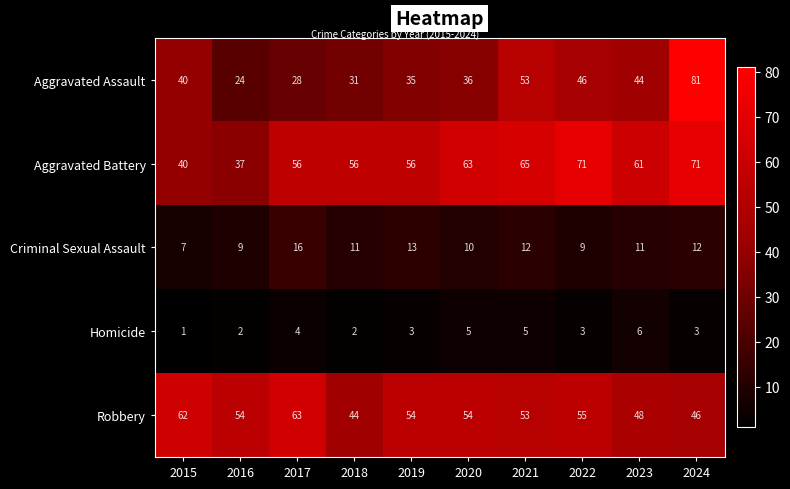

The value of Homicide at 2015 is 1. True or false?

True